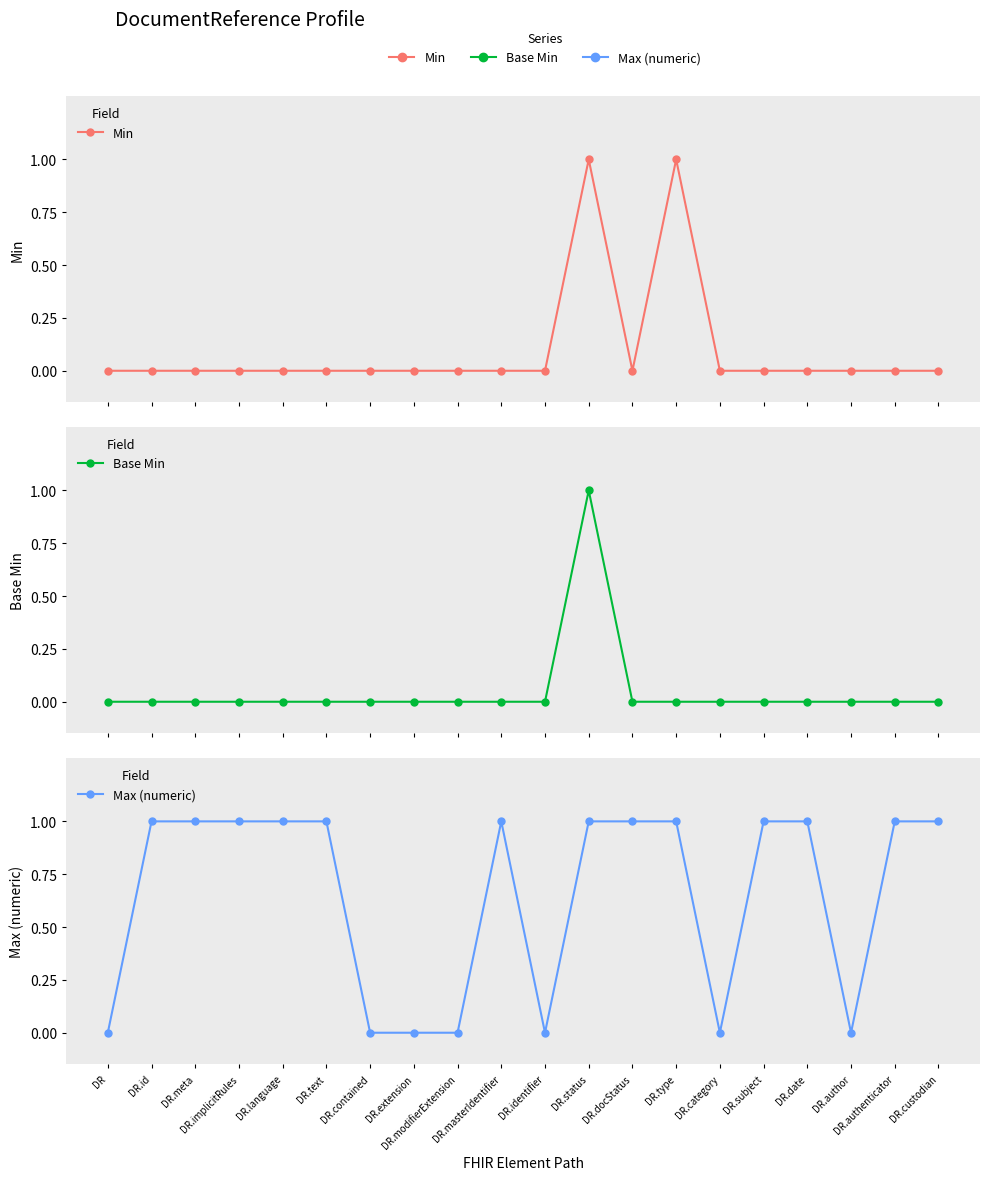

At which label is Max (numeric) closest to 0?

DR